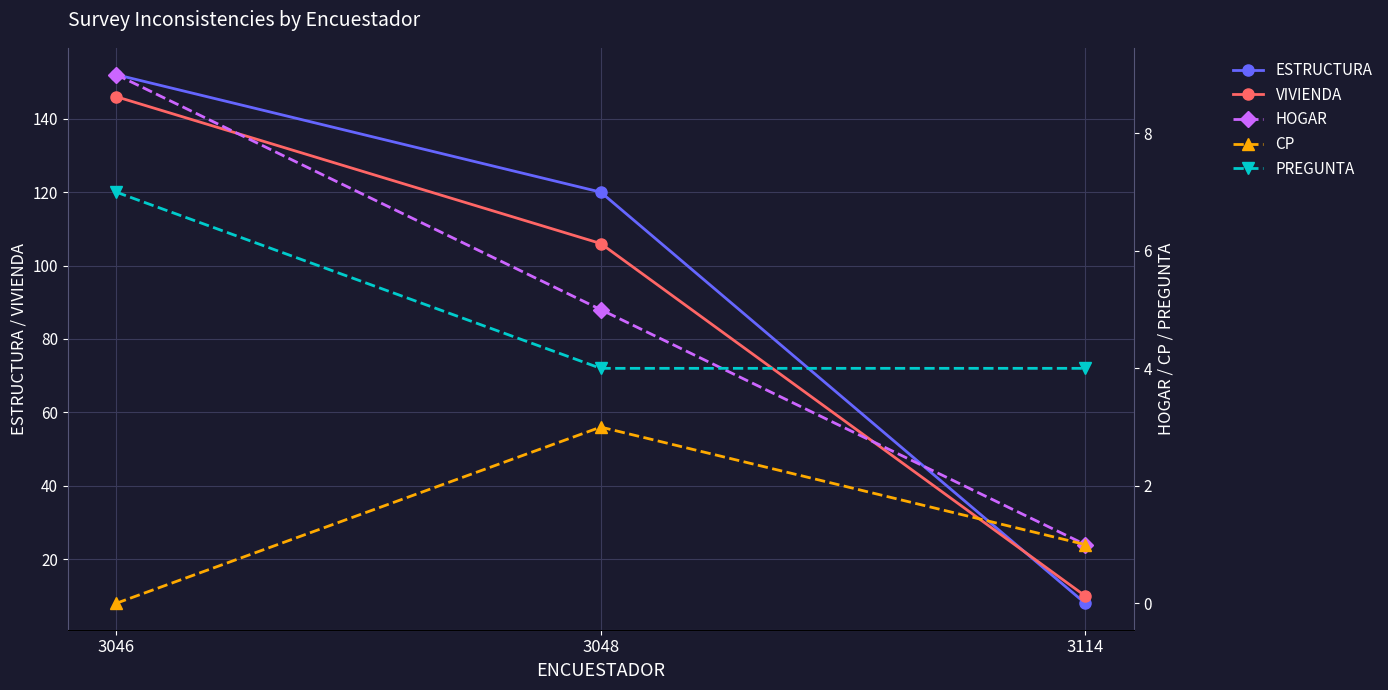

What is the difference between the second highest and minimum values in the VIVIENDA series?

96